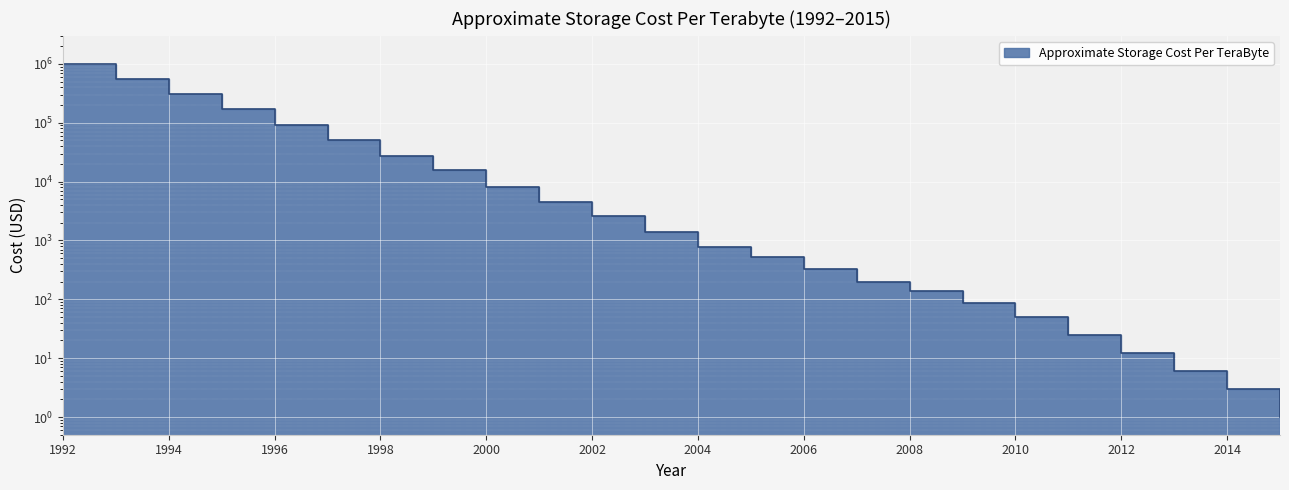

How many lines are shown in the chart?

1